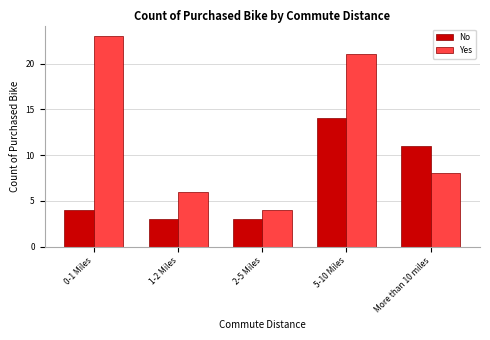

Reading right to left, what are all the values shown in this chart?

No: More than 10 miles=11	5-10 Miles=14	2-5 Miles=3	1-2 Miles=3	0-1 Miles=4
Yes: More than 10 miles=8	5-10 Miles=21	2-5 Miles=4	1-2 Miles=6	0-1 Miles=23